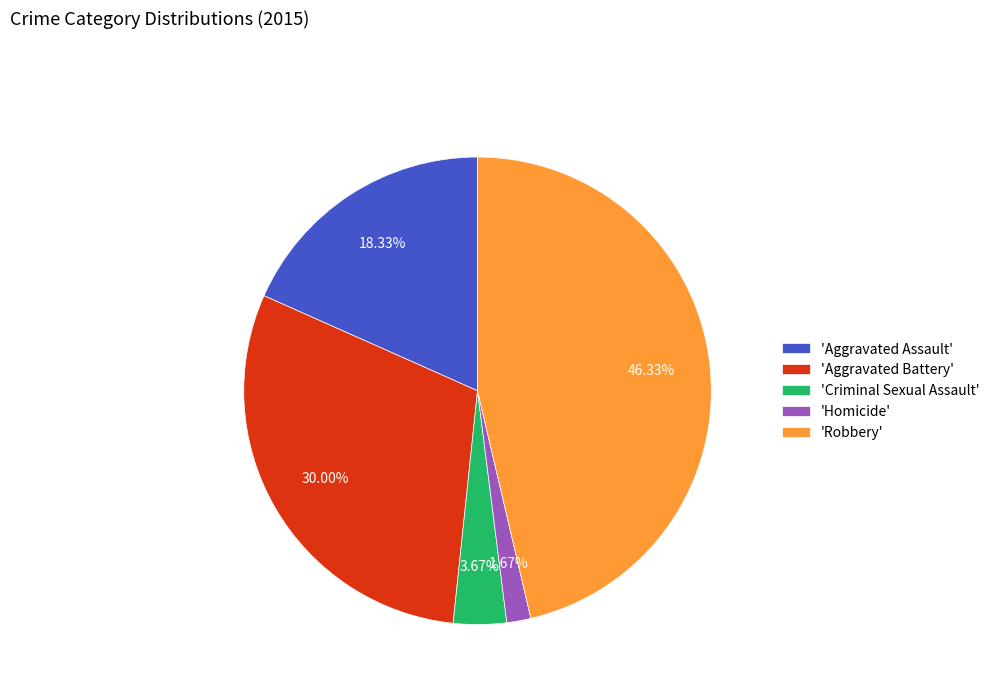

Combined, do 'Robbery' and 'Homicide' account for over 50%?

No